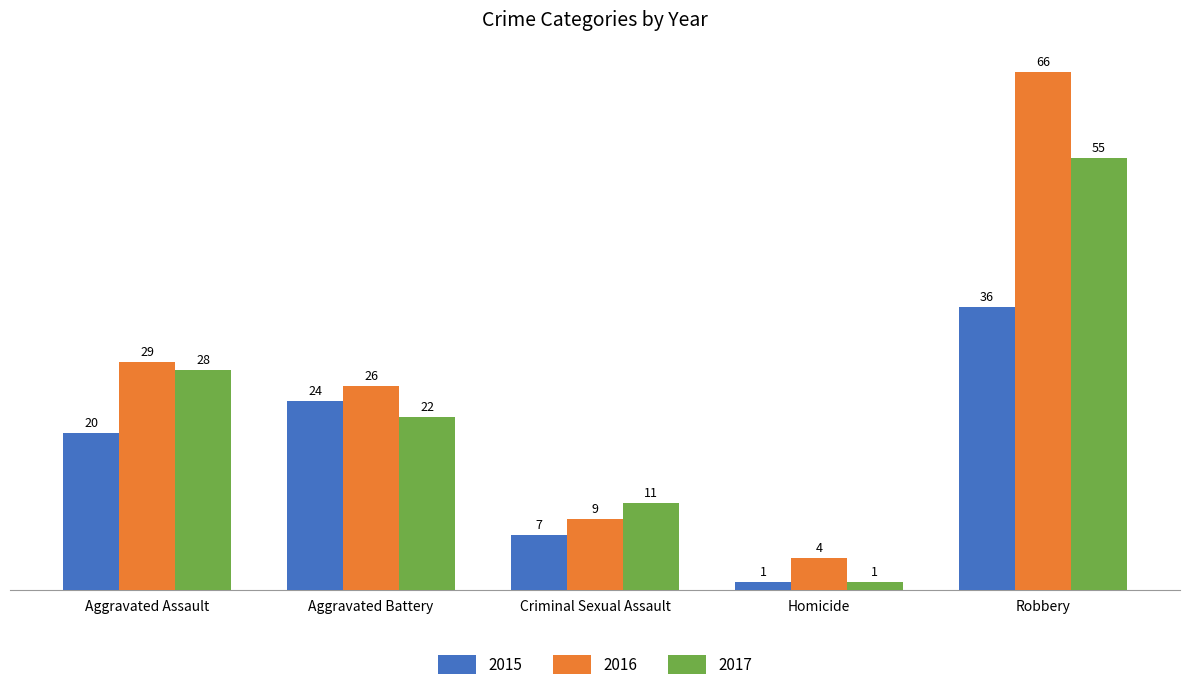

What is the value of the 2016 bar at the 4th from the left?

4